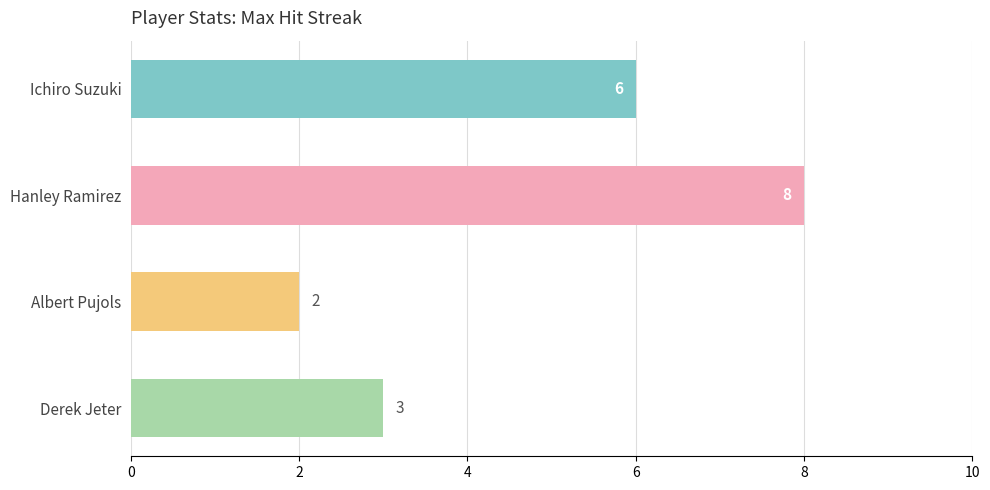

What is the greatest value displayed?

8